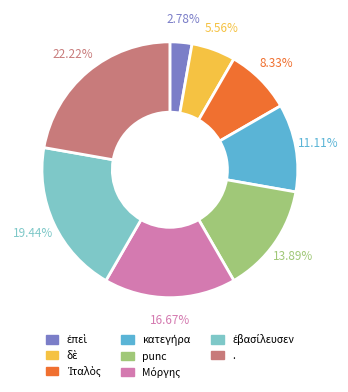

To the nearest percent, what portion does . represent?

22%